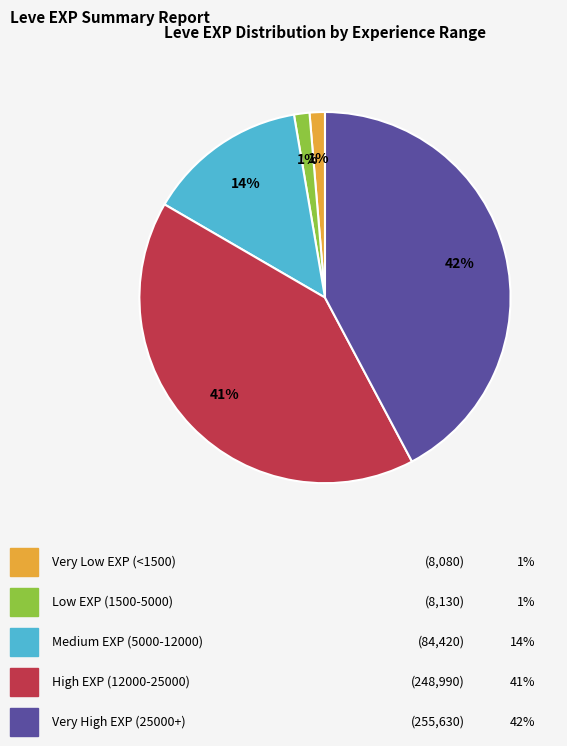

To the nearest percent, what is the difference between the largest and smallest slice percentages?

41%